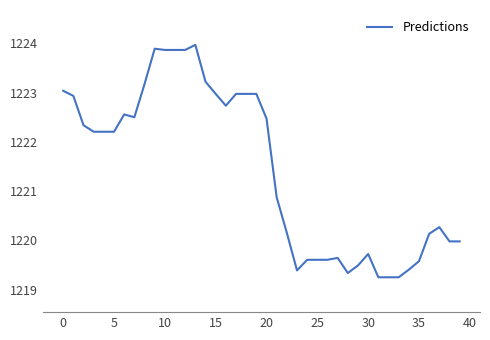

What is the maximum value shown in the chart?

1224.0